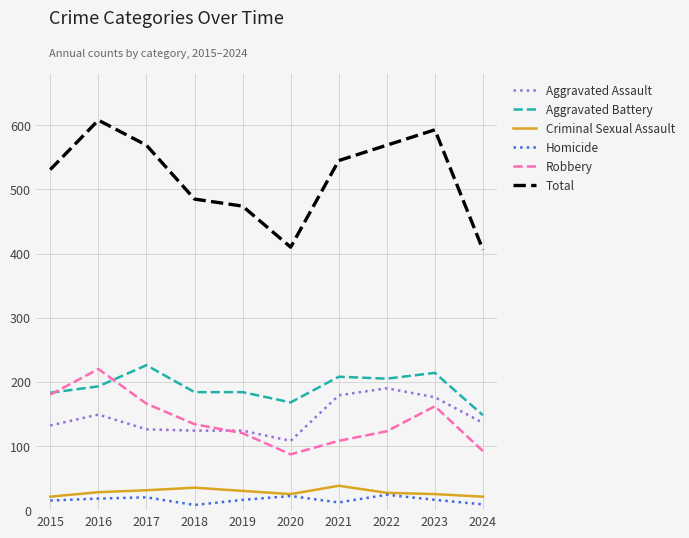

What is the difference between the highest and lowest values at 2017?

549